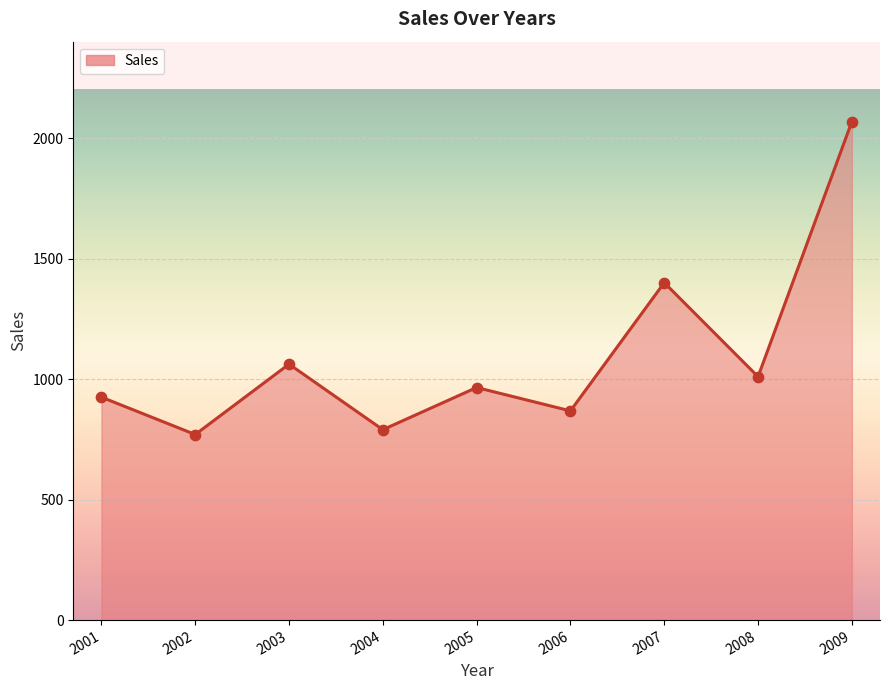

What is the change in value from 2001 to 2002?

-155